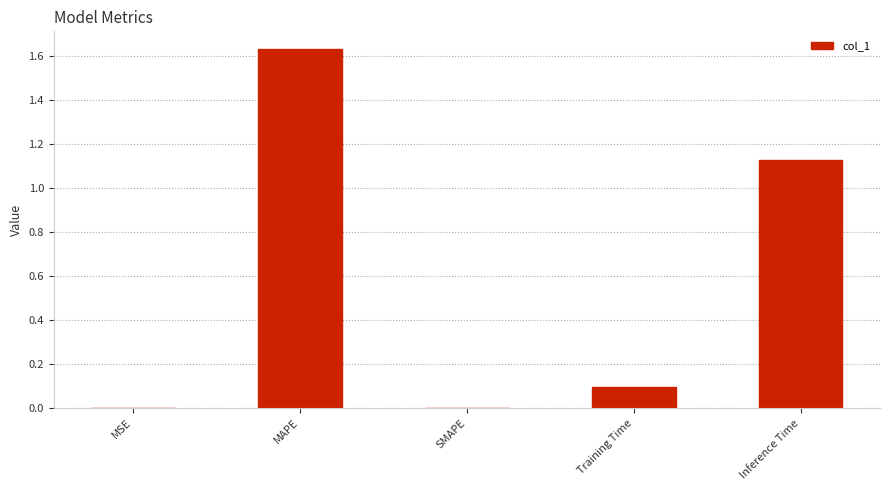

The chart shows a value of 0.0 at MSE. True or false?

True